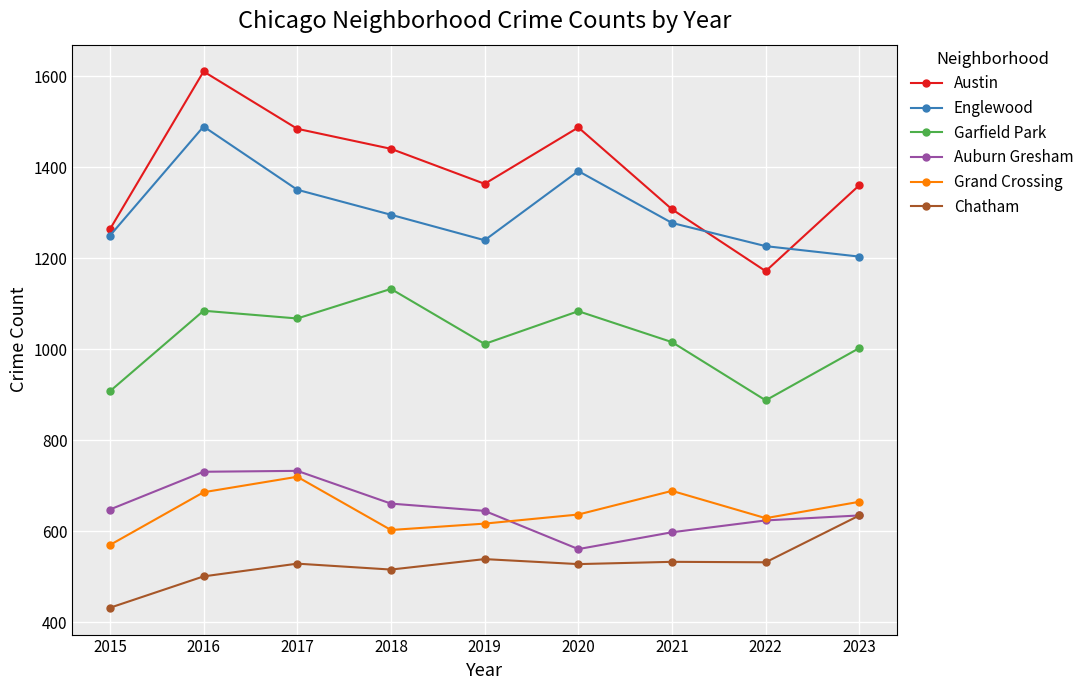

True or false: Austin and Garfield Park cross at least once.

False